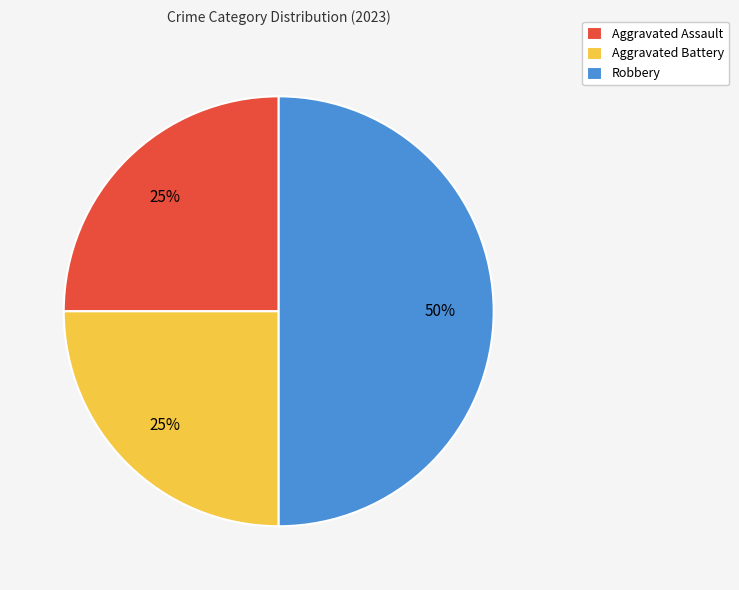

To the nearest percent, what is the combined percentage of Aggravated Assault and Robbery?

75%